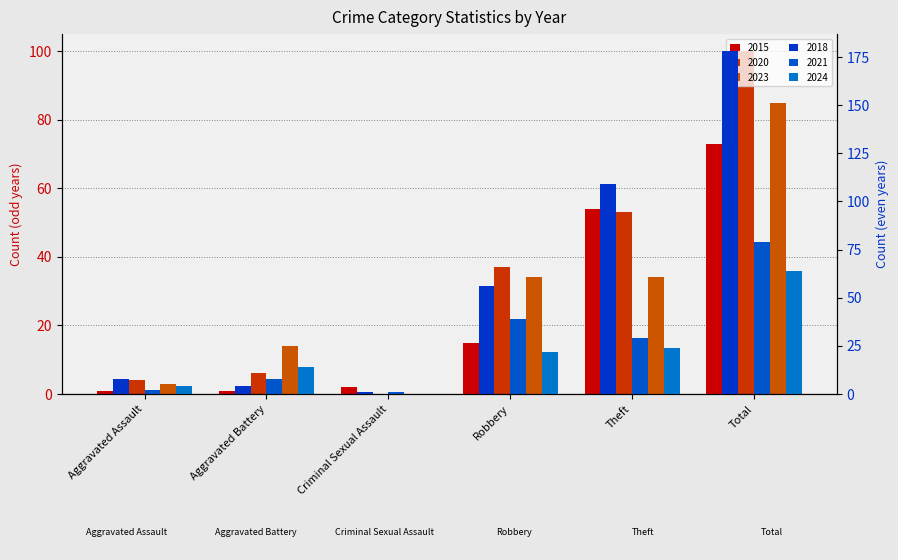

How many values in the 2018 series are below 56?

3